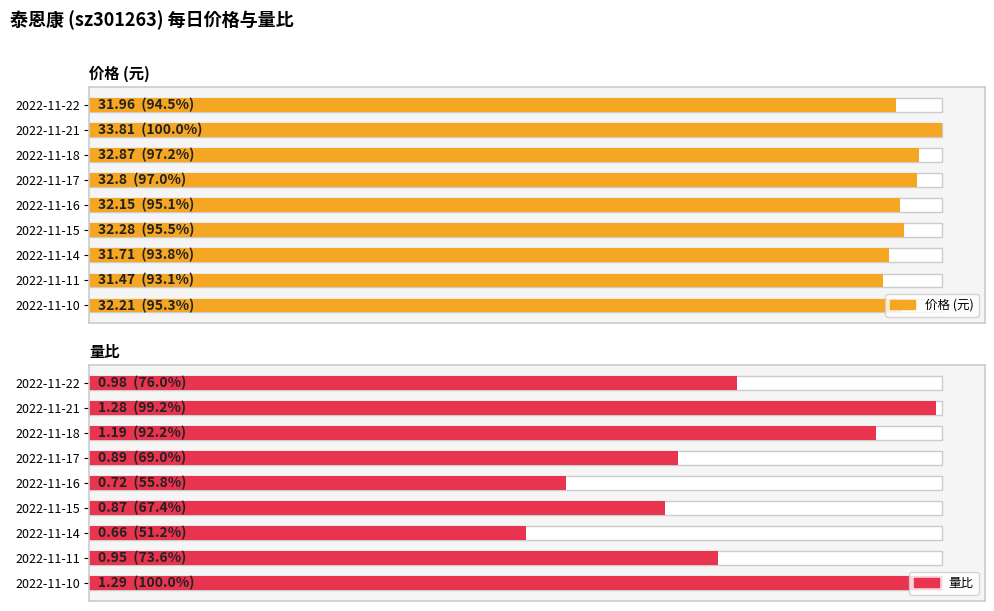

What is the average value of the 价格 (元) series?

32.4